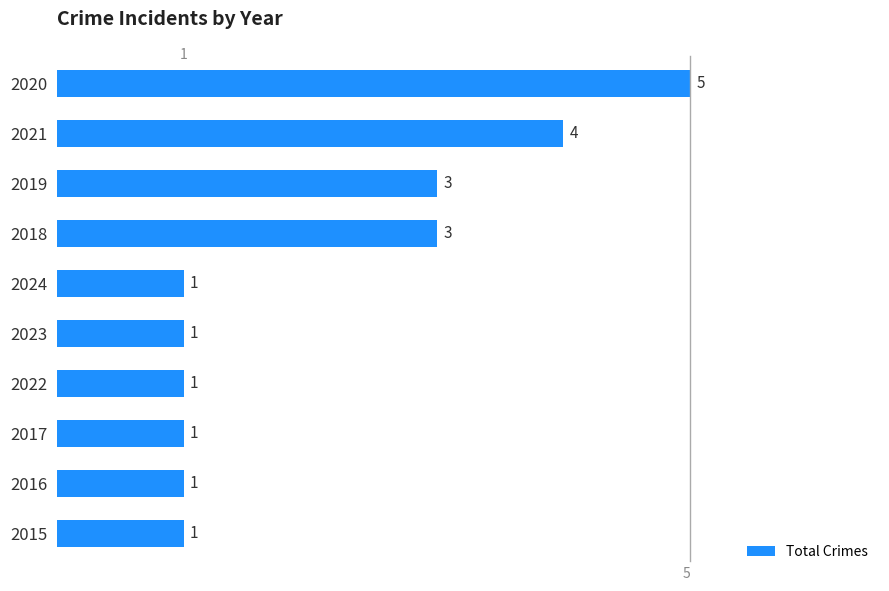

The value at 2015 is 1. True or false?

True